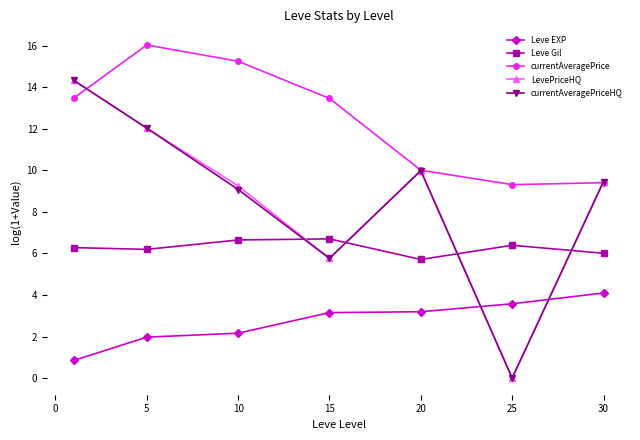

How many values in LevePriceHQ are above zero?

6